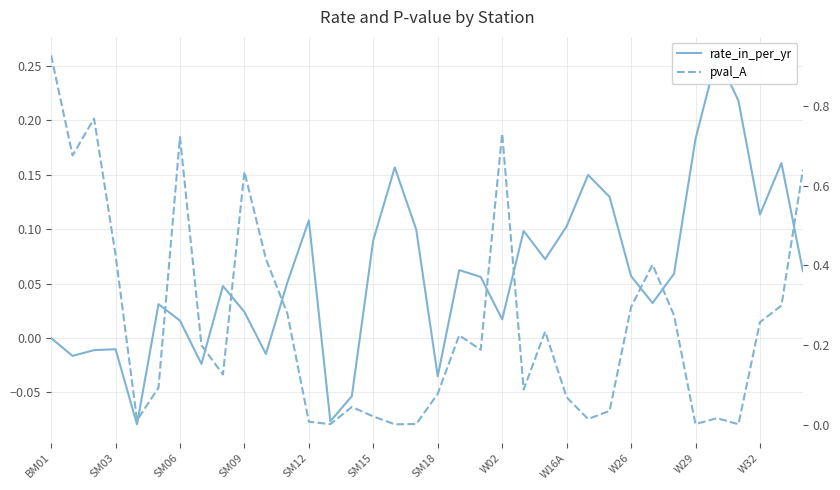

In rate_in_per_yr, how many points are lower than both neighbors (excluding endpoints)?

10